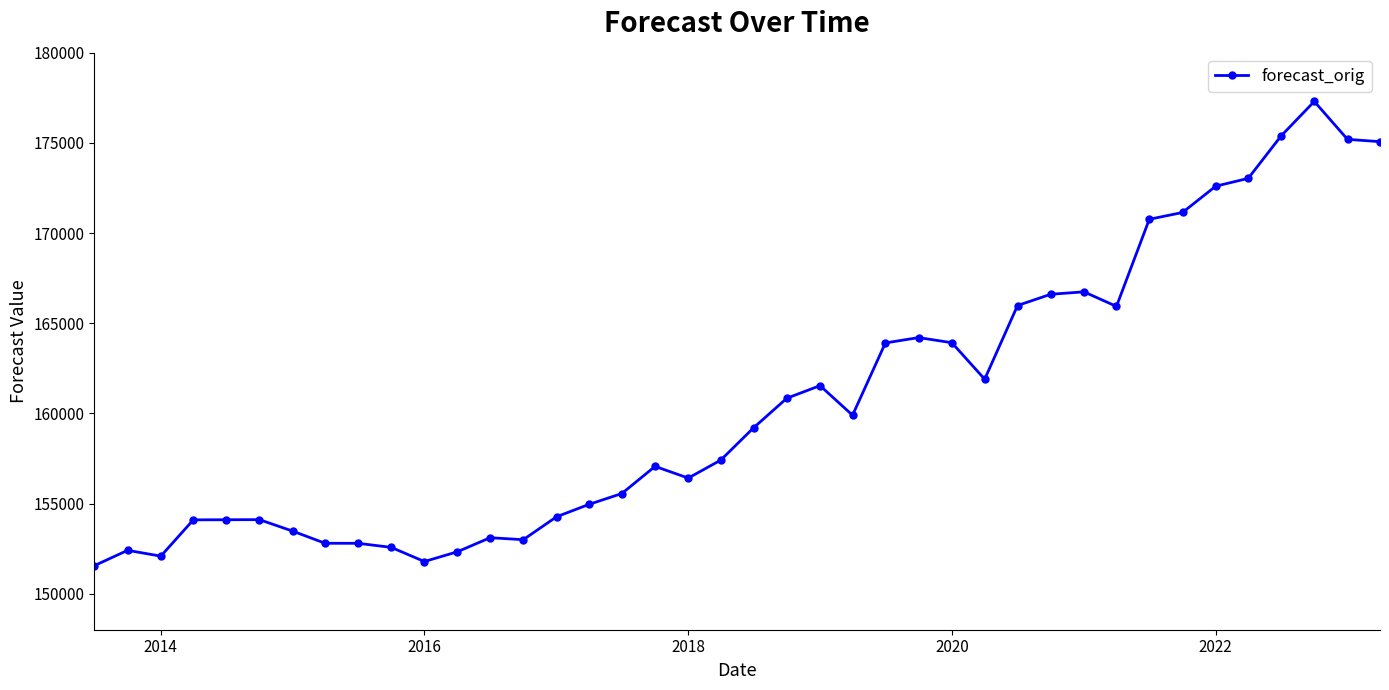

True or false: there are more than 0 points higher than both neighbors.

True